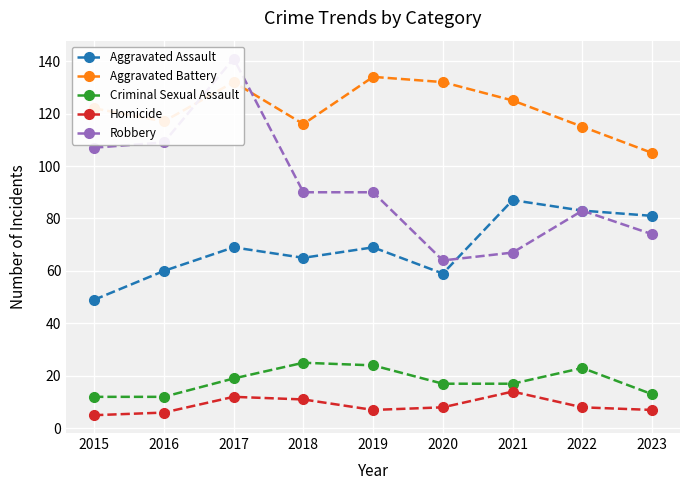

What is the smallest value displayed?

5